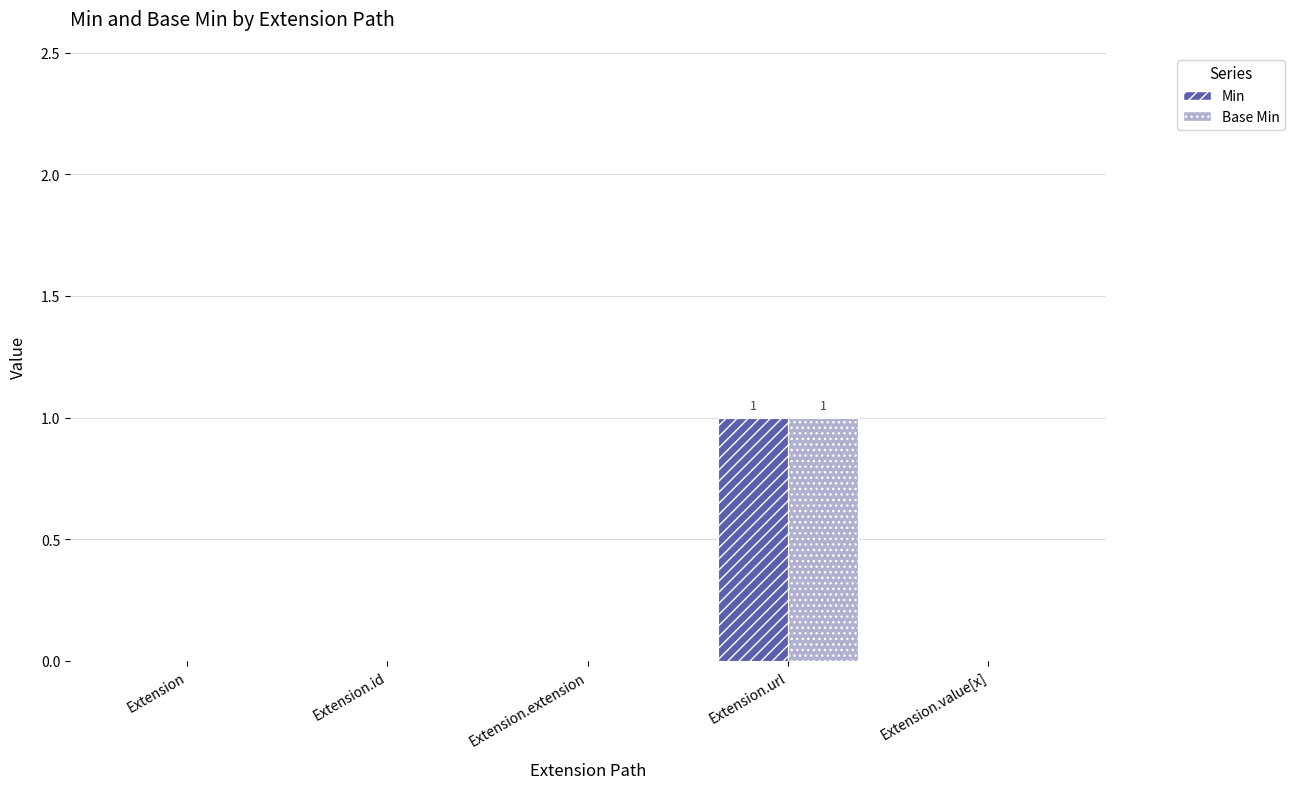

Reading left to right, transcribe all the data shown in this chart.

Min: Extension=0	Extension.id=0	Extension.extension=0	Extension.url=1	Extension.value[x]=0
Base Min: Extension=0	Extension.id=0	Extension.extension=0	Extension.url=1	Extension.value[x]=0